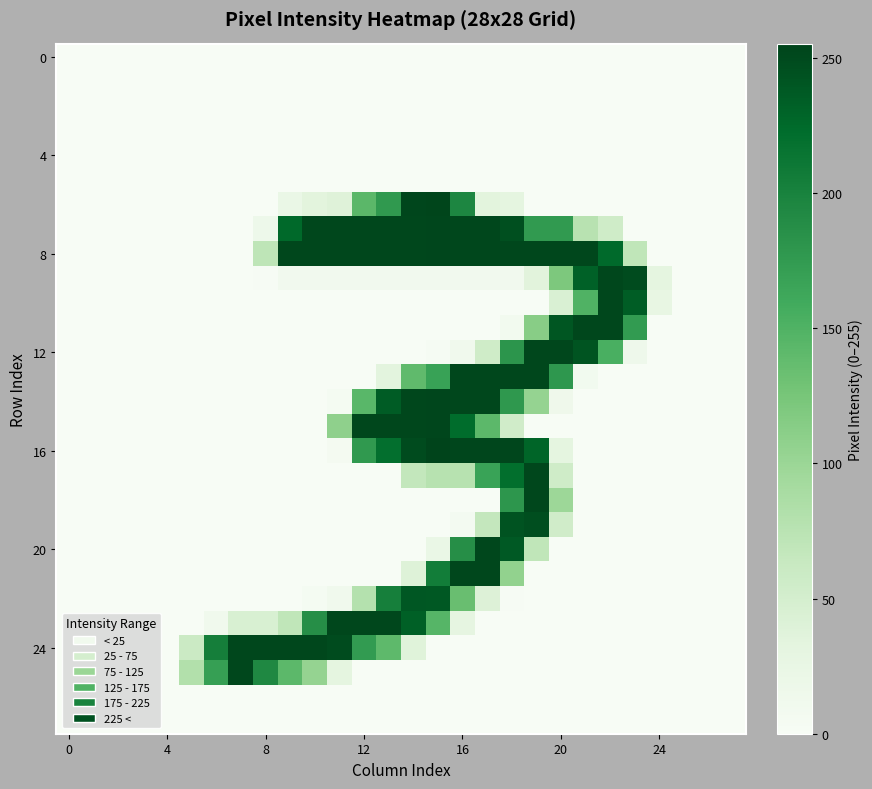

Which series has the widest spread of values?

16